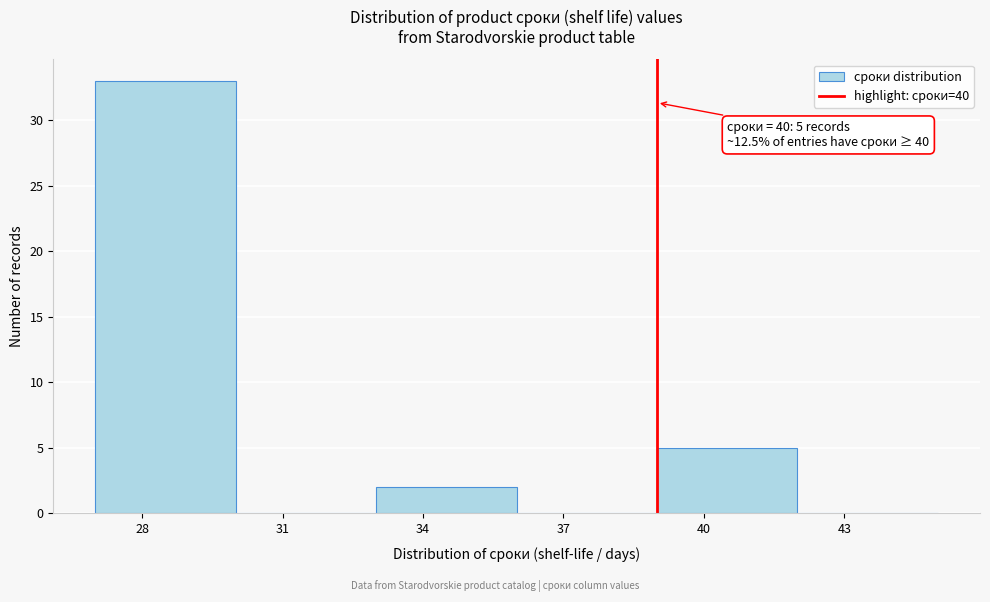

Reading left to right, transcribe all the data shown in this chart.

28=33	31=0	34=2	37=0	40=5	43=0